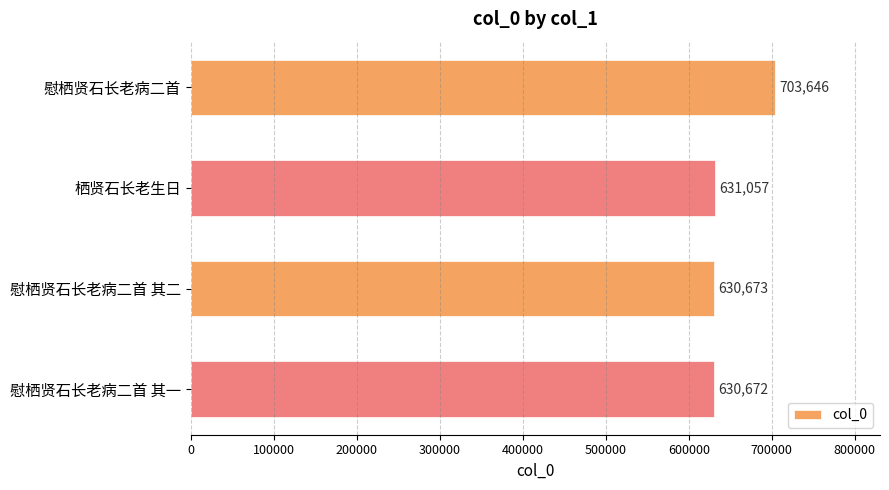

True or false: the data shows 335972 at 慰栖贤石长老病二首.

False